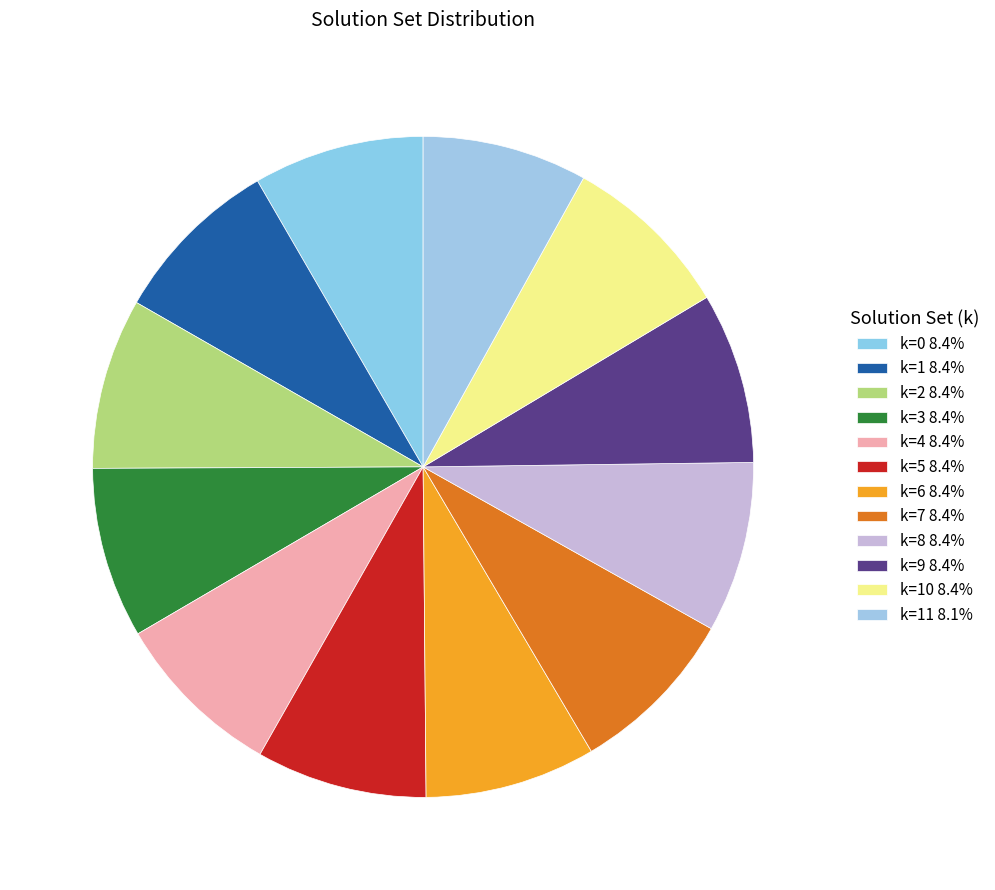

What is the largest slice in the pie chart?

k=0